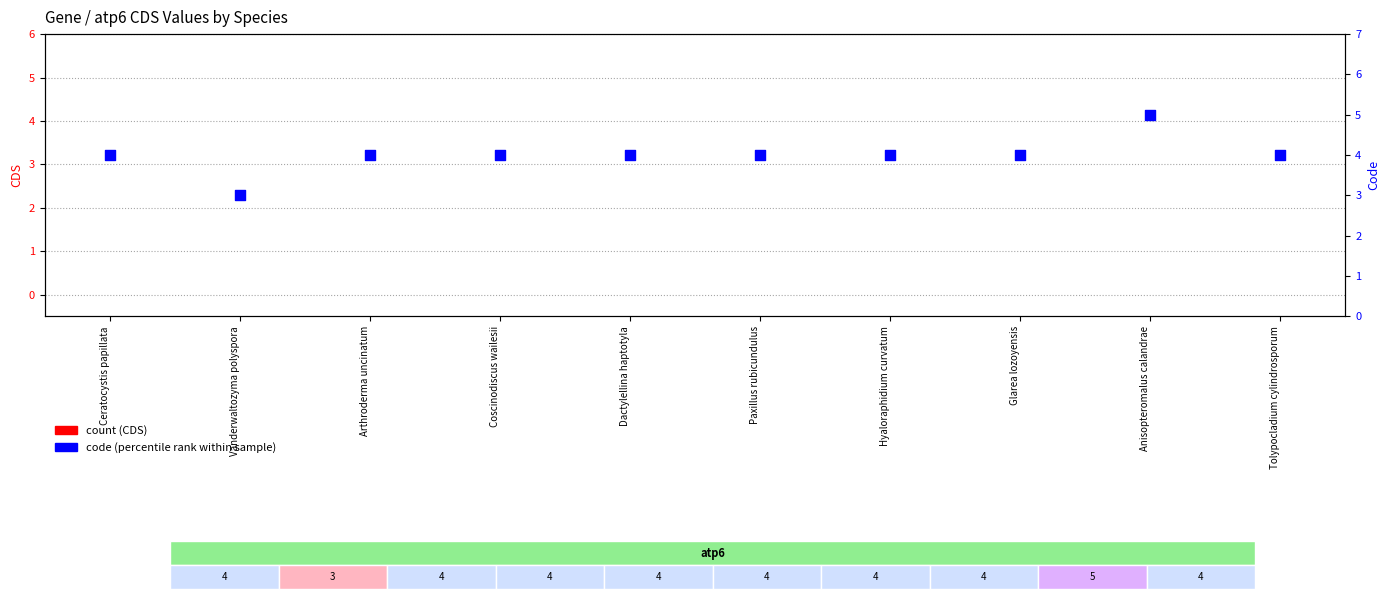

At how many categories does at least one series exceed 3?

9